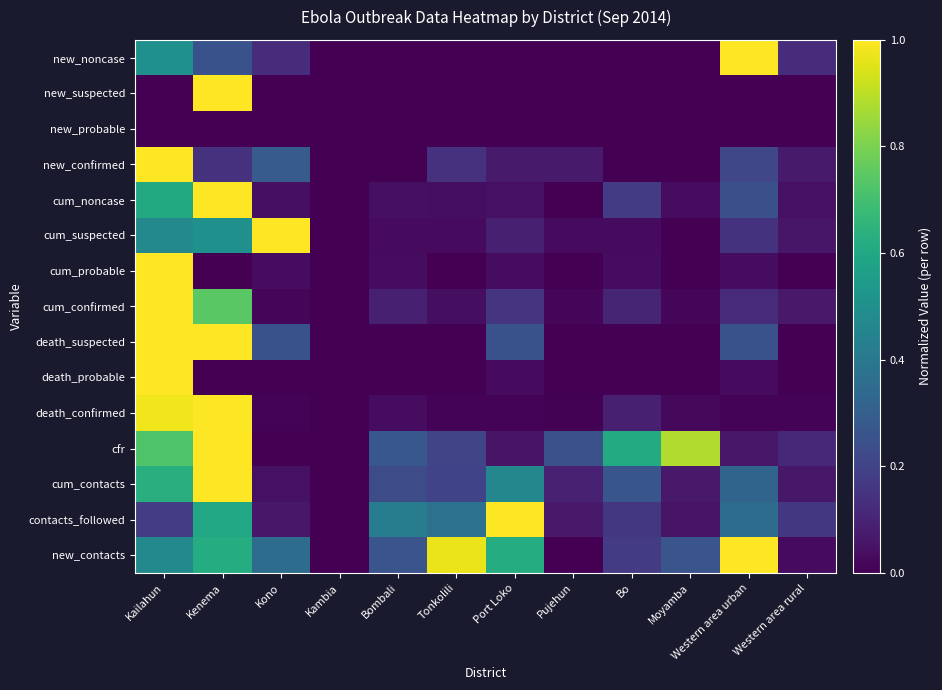

Reading left to right, extract all data points from this chart.

new_noncase: Kailahun=0.5	Kenema=0.2	Kono=0.1	Kambia=0.0	Bombali=0.0	Tonkolili=0.0	Port Loko=0.0	Pujehun=0.0	Bo=0.0	Moyamba=0.0	Western area urban=1.0	Western area rural=0.1
new_suspected: Kailahun=0.0	Kenema=1.0	Kono=0.0	Kambia=0.0	Bombali=0.0	Tonkolili=0.0	Port Loko=0.0	Pujehun=0.0	Bo=0.0	Moyamba=0.0	Western area urban=0.0	Western area rural=0.0
new_probable: Kailahun=0.0	Kenema=0.0	Kono=0.0	Kambia=0.0	Bombali=0.0	Tonkolili=0.0	Port Loko=0.0	Pujehun=0.0	Bo=0.0	Moyamba=0.0	Western area urban=0.0	Western area rural=0.0
new_confirmed: Kailahun=1.0	Kenema=0.1	Kono=0.3	Kambia=0.0	Bombali=0.0	Tonkolili=0.1	Port Loko=0.1	Pujehun=0.1	Bo=0.0	Moyamba=0.0	Western area urban=0.2	Western area rural=0.1
cum_noncase: Kailahun=0.6	Kenema=1.0	Kono=0.0	Kambia=0.0	Bombali=0.0	Tonkolili=0.0	Port Loko=0.0	Pujehun=0.0	Bo=0.2	Moyamba=0.0	Western area urban=0.2	Western area rural=0.0
cum_suspected: Kailahun=0.5	Kenema=0.5	Kono=1.0	Kambia=0.0	Bombali=0.0	Tonkolili=0.0	Port Loko=0.1	Pujehun=0.0	Bo=0.0	Moyamba=0.0	Western area urban=0.1	Western area rural=0.1
cum_probable: Kailahun=1.0	Kenema=0.0	Kono=0.0	Kambia=0.0	Bombali=0.0	Tonkolili=0.0	Port Loko=0.0	Pujehun=0.0	Bo=0.0	Moyamba=0.0	Western area urban=0.0	Western area rural=0.0
cum_confirmed: Kailahun=1.0	Kenema=0.7	Kono=0.0	Kambia=0.0	Bombali=0.1	Tonkolili=0.0	Port Loko=0.2	Pujehun=0.0	Bo=0.1	Moyamba=0.0	Western area urban=0.1	Western area rural=0.1
death_suspected: Kailahun=1.0	Kenema=1.0	Kono=0.2	Kambia=0.0	Bombali=0.0	Tonkolili=0.0	Port Loko=0.2	Pujehun=0.0	Bo=0.0	Moyamba=0.0	Western area urban=0.2	Western area rural=0.0
death_probable: Kailahun=1.0	Kenema=0.0	Kono=0.0	Kambia=0.0	Bombali=0.0	Tonkolili=0.0	Port Loko=0.0	Pujehun=0.0	Bo=0.0	Moyamba=0.0	Western area urban=0.0	Western area rural=0.0
death_confirmed: Kailahun=1.0	Kenema=1.0	Kono=0.0	Kambia=0.0	Bombali=0.0	Tonkolili=0.0	Port Loko=0.0	Pujehun=0.0	Bo=0.1	Moyamba=0.0	Western area urban=0.0	Western area rural=0.0
cfr: Kailahun=0.7	Kenema=1.0	Kono=0.0	Kambia=0.0	Bombali=0.3	Tonkolili=0.2	Port Loko=0.1	Pujehun=0.2	Bo=0.6	Moyamba=0.9	Western area urban=0.1	Western area rural=0.1
cum_contacts: Kailahun=0.6	Kenema=1.0	Kono=0.0	Kambia=0.0	Bombali=0.2	Tonkolili=0.2	Port Loko=0.5	Pujehun=0.1	Bo=0.3	Moyamba=0.1	Western area urban=0.3	Western area rural=0.1
contacts_followed: Kailahun=0.2	Kenema=0.6	Kono=0.1	Kambia=0.0	Bombali=0.4	Tonkolili=0.4	Port Loko=1.0	Pujehun=0.1	Bo=0.2	Moyamba=0.1	Western area urban=0.4	Western area rural=0.2
new_contacts: Kailahun=0.5	Kenema=0.6	Kono=0.4	Kambia=0.0	Bombali=0.3	Tonkolili=1.0	Port Loko=0.6	Pujehun=0.0	Bo=0.2	Moyamba=0.3	Western area urban=1.0	Western area rural=0.0